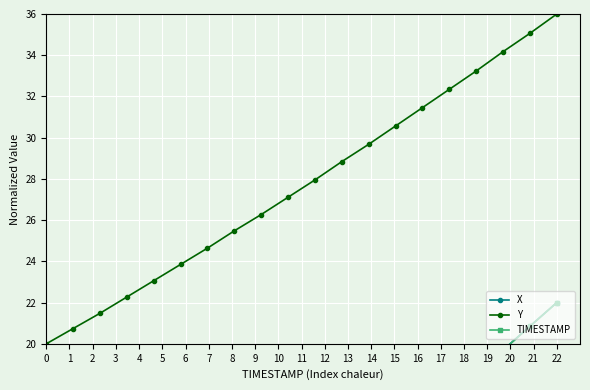

Reading right to left, transcribe all the data shown in this chart.

X: 22.0	20.9	19.7	18.5	17.4	16.2	15.1	13.9	12.8	11.6	10.4	9.3	8.1	7.0	5.8	4.6	3.5	2.3	1.2	0.0
Y: 36.0	35.1	34.2	33.2	32.3	31.5	30.6	29.7	28.8	28.0	27.1	26.3	25.5	24.6	23.9	23.1	22.3	21.5	20.7	20.0
TIMESTAMP: 22.0	20.8	19.7	18.5	17.4	16.2	15.1	13.9	12.7	11.6	10.4	9.3	8.1	6.9	5.8	4.6	3.5	2.3	1.2	0.0